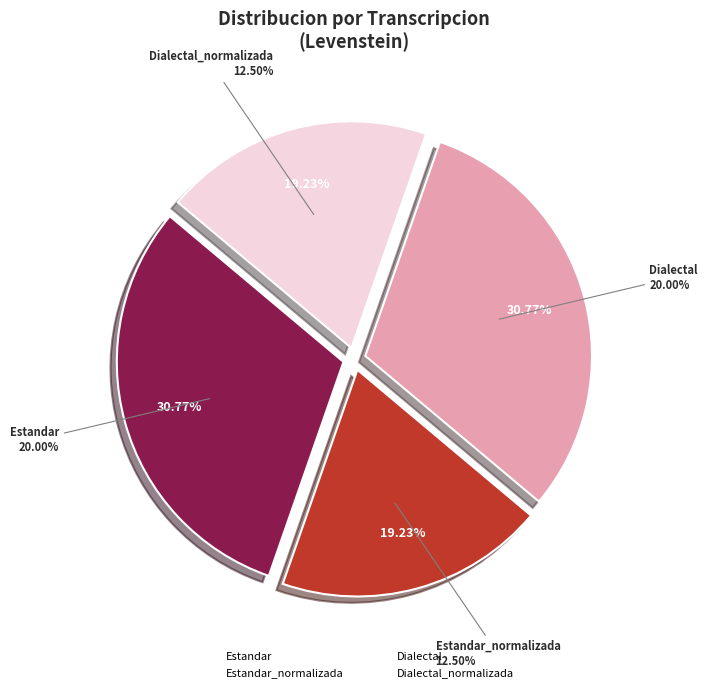

To the nearest percent, what is the average slice percentage?

25%